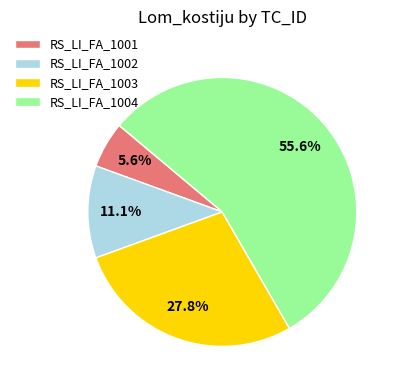

What is the ratio of the value at RS_LI_FA_1002 to the value at RS_LI_FA_1003?

0.4